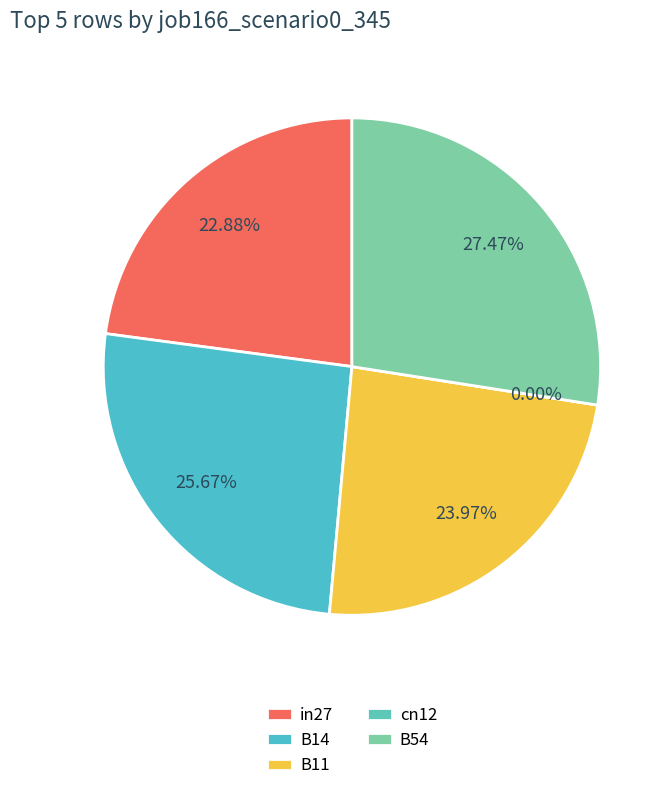

To the nearest percent, what is the combined percentage of cn12 and B11?

24%